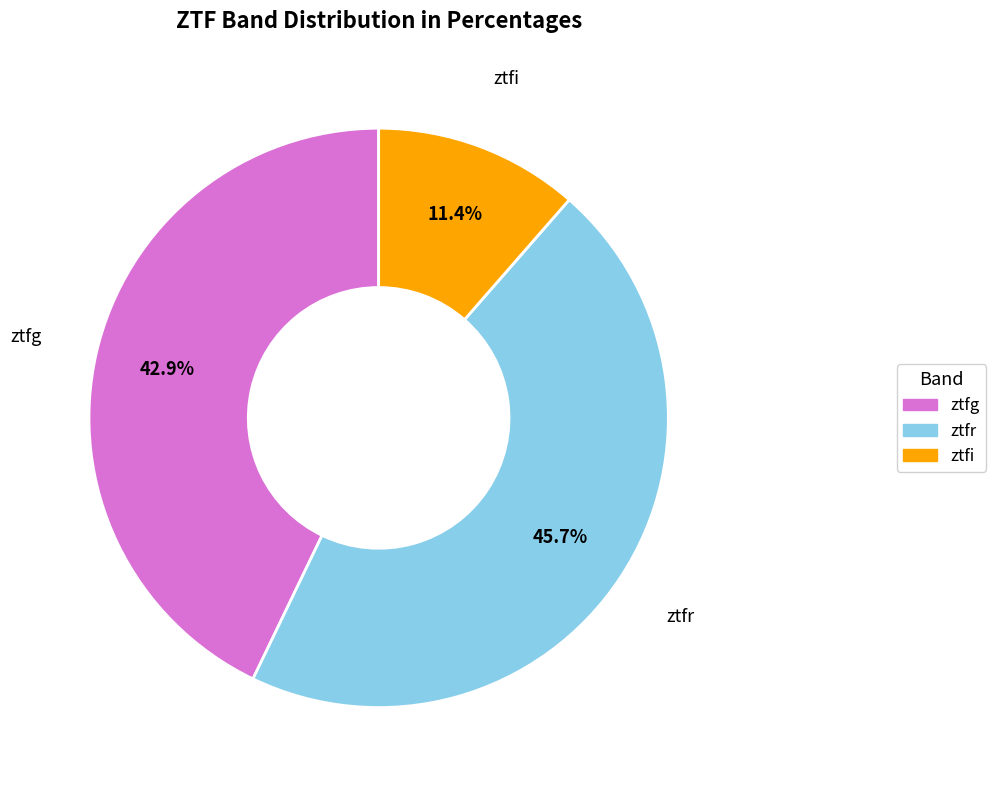

Which has a higher value, ztfr or ztfi?

ztfr